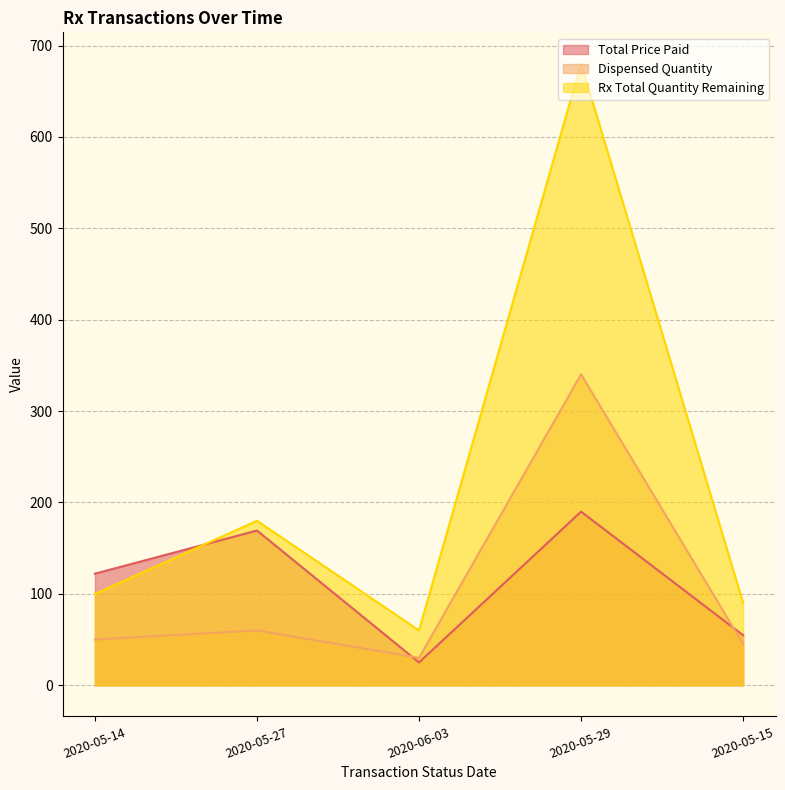

What is the sum of the Total Price Paid values at 2020-06-03 and 2020-05-15?

79.8